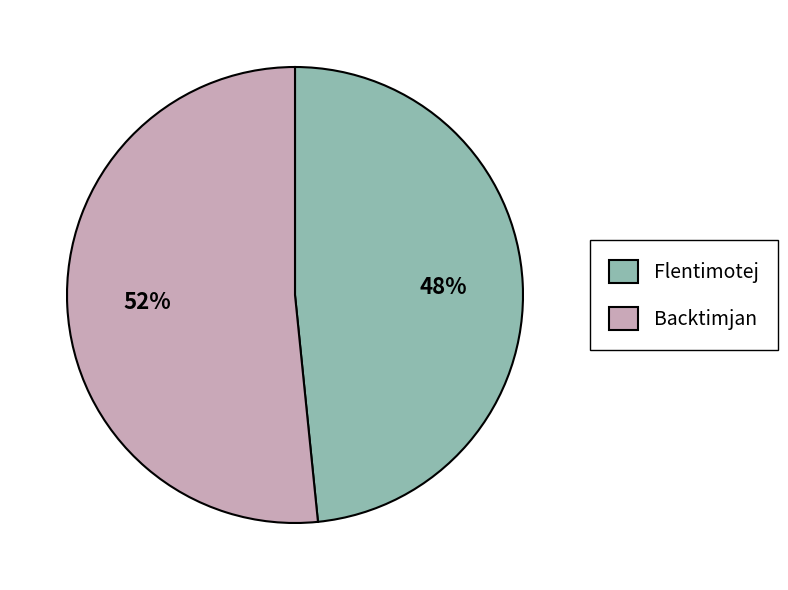

Which category accounts for the majority?

Backtimjan